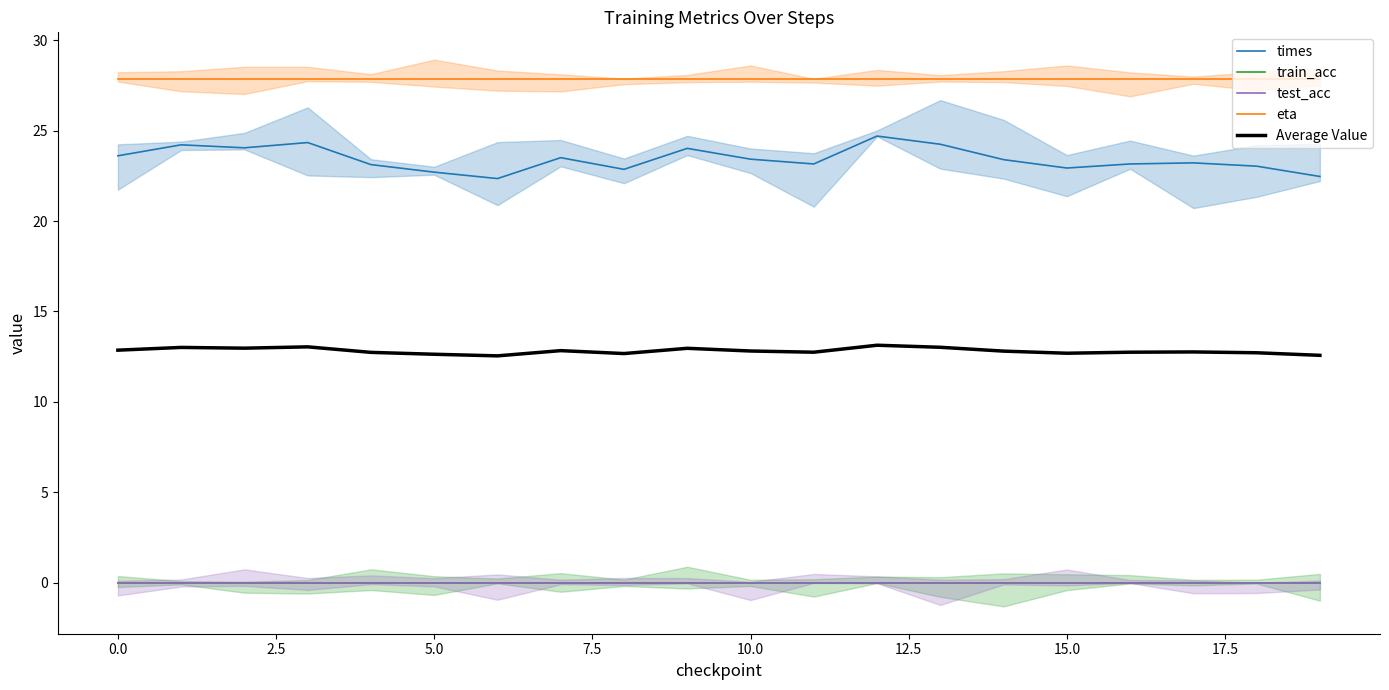

The eta series shows 45.7 at 16. True or false?

False